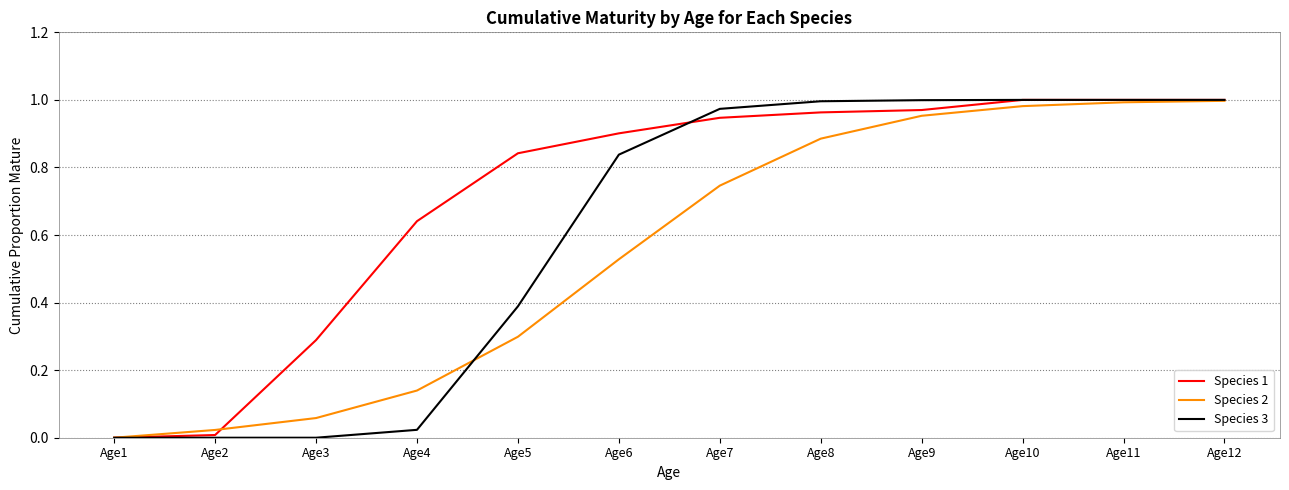

List the series in order of their overall mean, lowest first.

Species 2, Species 3, Species 1